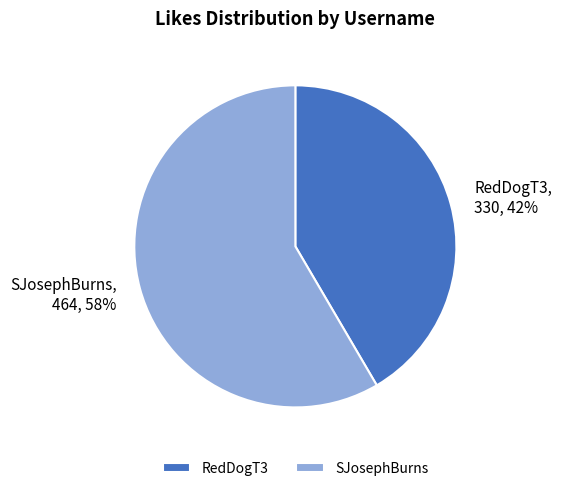

Which slice is the largest?

SJosephBurns